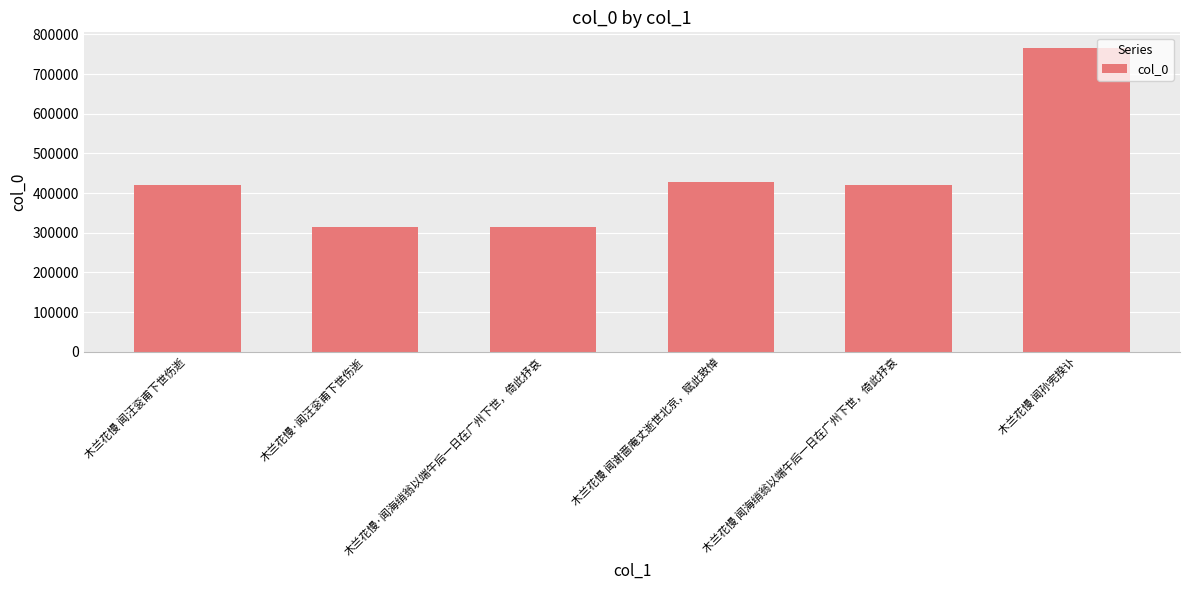

The chart shows a value of 171235 at 木兰花慢·闻海绡翁以端午后一日在广州下世，倚此抒哀. True or false?

False